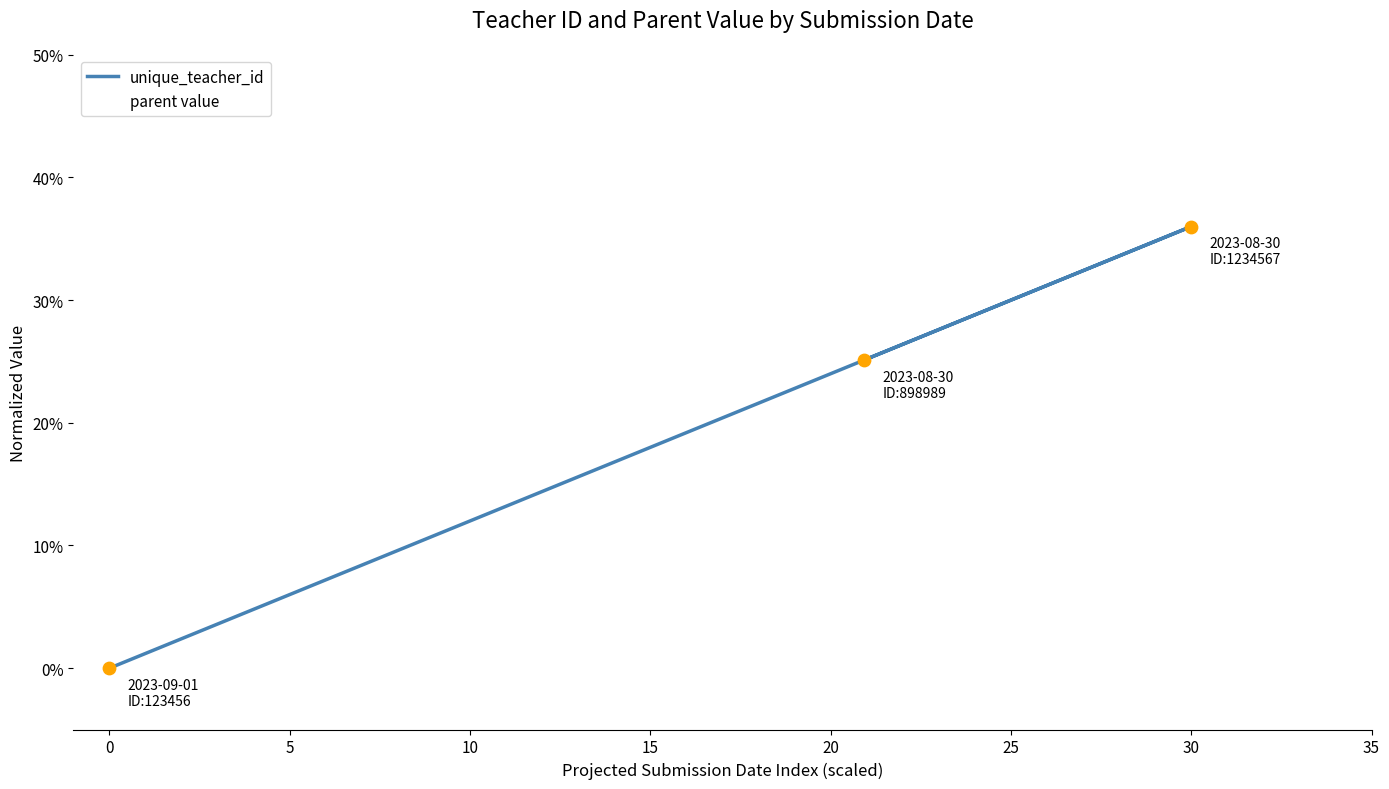

At how many categories does at least one series exceed 0?

2